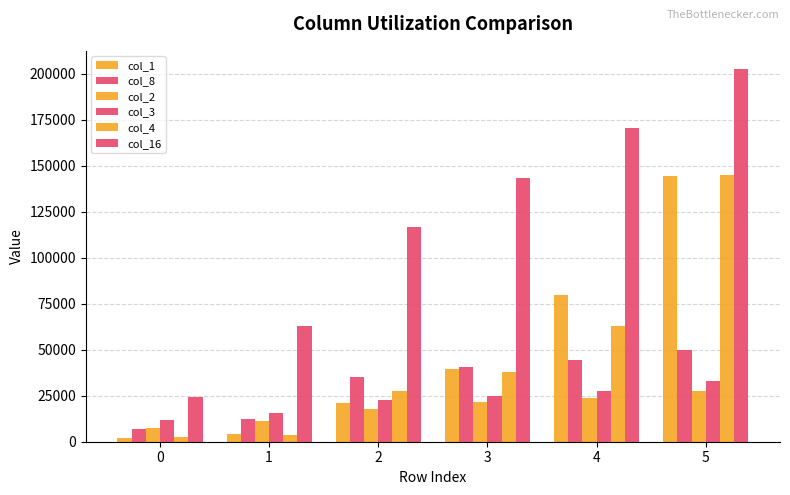

Count the number of categories in the chart.

6